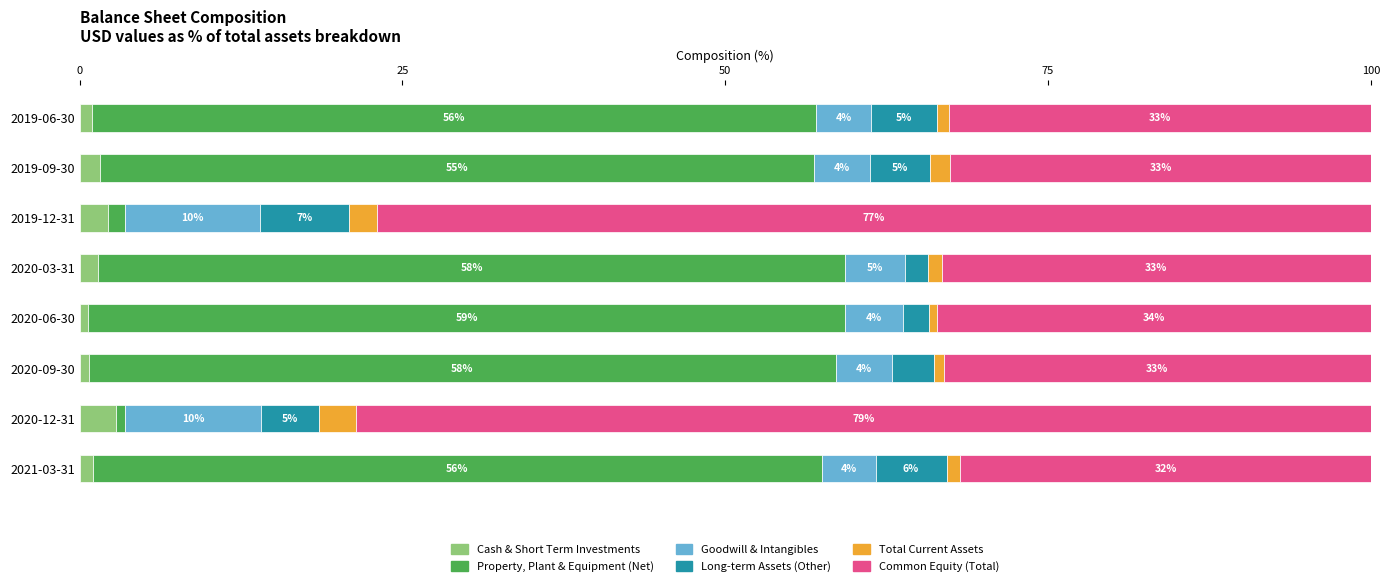

What are all the series names shown in the legend?

Cash & Short Term Investments, Property, Plant & Equipment (Net), Goodwill & Intangibles, Long-term Assets (Other), Total Current Assets, Common Equity (Total)